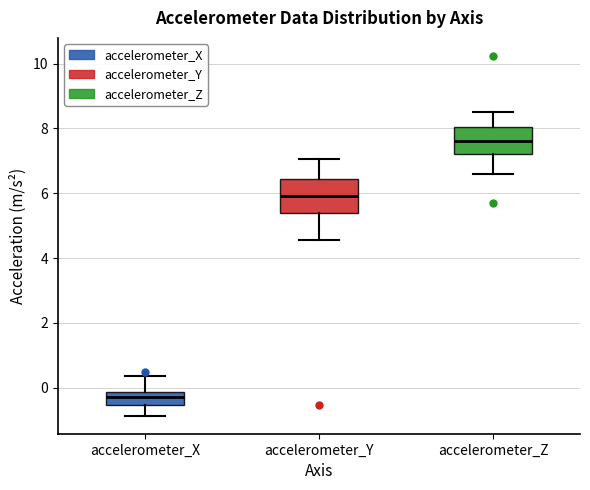

Which box's median line is the lowest?

accelerometer_X